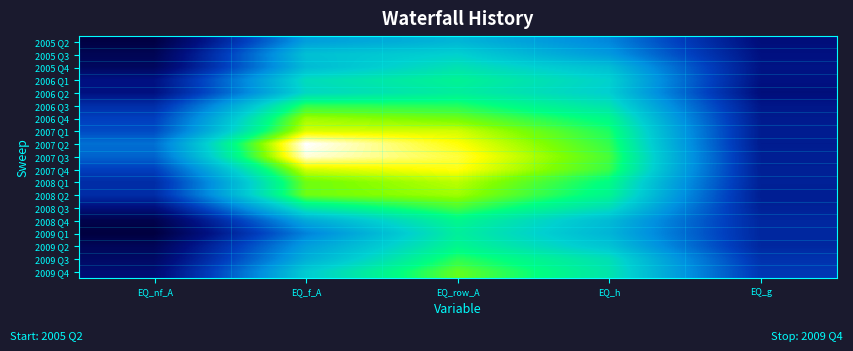

Reading right to left, transcribe all the data shown in this chart.

2005 Q2: EQ_g=0.1	EQ_h=0.4	EQ_row_A=0.5	EQ_f_A=0.5	EQ_nf_A=0.0
2005 Q3: EQ_g=0.2	EQ_h=0.5	EQ_row_A=0.6	EQ_f_A=0.6	EQ_nf_A=0.0
2005 Q4: EQ_g=0.2	EQ_h=0.6	EQ_row_A=0.6	EQ_f_A=0.5	EQ_nf_A=0.1
2006 Q1: EQ_g=0.2	EQ_h=0.6	EQ_row_A=0.7	EQ_f_A=0.6	EQ_nf_A=0.2
2006 Q2: EQ_g=0.1	EQ_h=0.6	EQ_row_A=0.7	EQ_f_A=0.6	EQ_nf_A=0.2
2006 Q3: EQ_g=0.2	EQ_h=0.6	EQ_row_A=0.7	EQ_f_A=0.8	EQ_nf_A=0.2
2006 Q4: EQ_g=0.2	EQ_h=0.7	EQ_row_A=0.8	EQ_f_A=0.8	EQ_nf_A=0.3
2007 Q1: EQ_g=0.2	EQ_h=0.7	EQ_row_A=0.9	EQ_f_A=0.9	EQ_nf_A=0.3
2007 Q2: EQ_g=0.2	EQ_h=0.8	EQ_row_A=0.9	EQ_f_A=1.0	EQ_nf_A=0.4
2007 Q3: EQ_g=0.2	EQ_h=0.8	EQ_row_A=0.9	EQ_f_A=1.0	EQ_nf_A=0.4
2007 Q4: EQ_g=0.2	EQ_h=0.8	EQ_row_A=0.9	EQ_f_A=0.9	EQ_nf_A=0.3
2008 Q1: EQ_g=0.2	EQ_h=0.7	EQ_row_A=0.9	EQ_f_A=0.8	EQ_nf_A=0.2
2008 Q2: EQ_g=0.2	EQ_h=0.7	EQ_row_A=0.8	EQ_f_A=0.8	EQ_nf_A=0.2
2008 Q3: EQ_g=0.2	EQ_h=0.6	EQ_row_A=0.8	EQ_f_A=0.7	EQ_nf_A=0.1
2008 Q4: EQ_g=0.2	EQ_h=0.6	EQ_row_A=0.7	EQ_f_A=0.5	EQ_nf_A=0.0
2009 Q1: EQ_g=0.2	EQ_h=0.5	EQ_row_A=0.7	EQ_f_A=0.4	EQ_nf_A=0.0
2009 Q2: EQ_g=0.2	EQ_h=0.6	EQ_row_A=0.7	EQ_f_A=0.5	EQ_nf_A=0.1
2009 Q3: EQ_g=0.3	EQ_h=0.6	EQ_row_A=0.7	EQ_f_A=0.5	EQ_nf_A=0.1
2009 Q4: EQ_g=0.3	EQ_h=0.7	EQ_row_A=0.8	EQ_f_A=0.6	EQ_nf_A=0.1